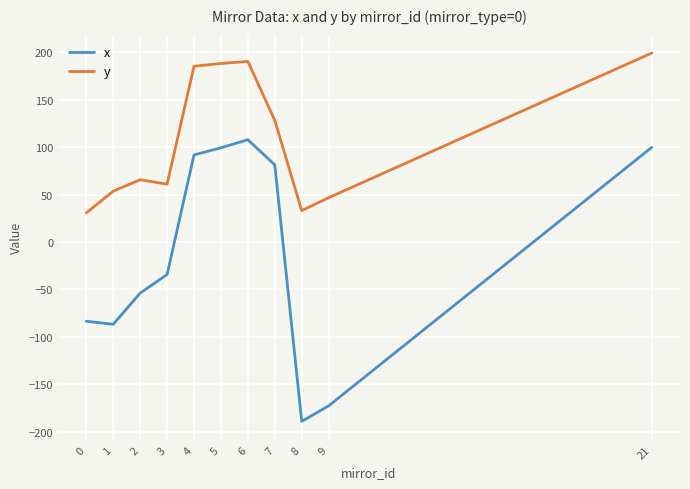

What is the difference between the maximum and minimum values in the y series?

168.6